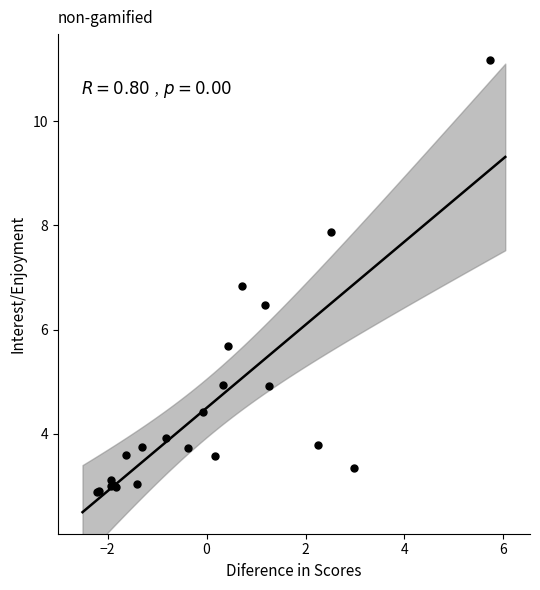

What Y value in the scatter plot is closest to 7?

6.8